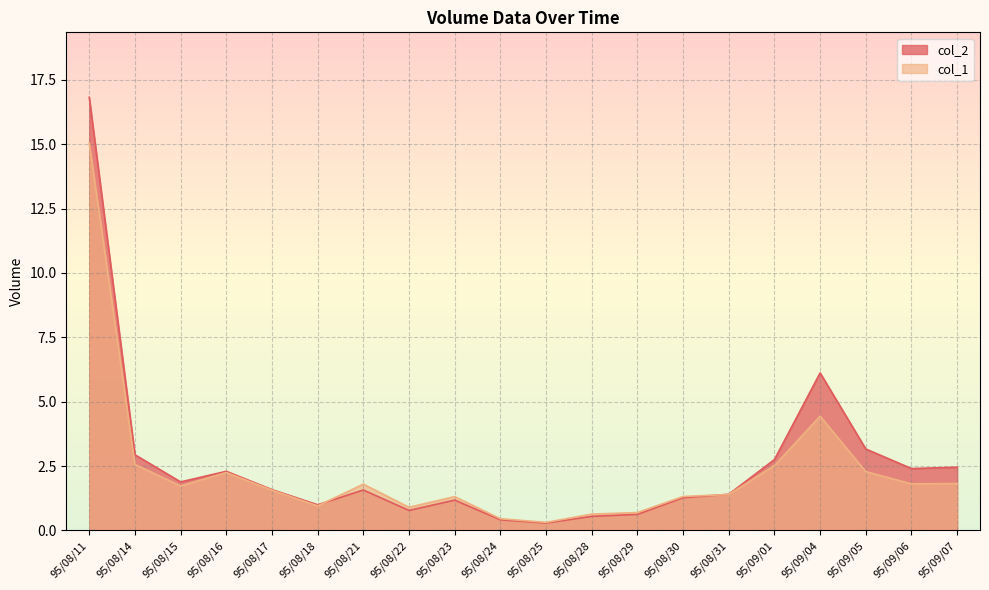

What is the highest value of the col_1 series?

15.0